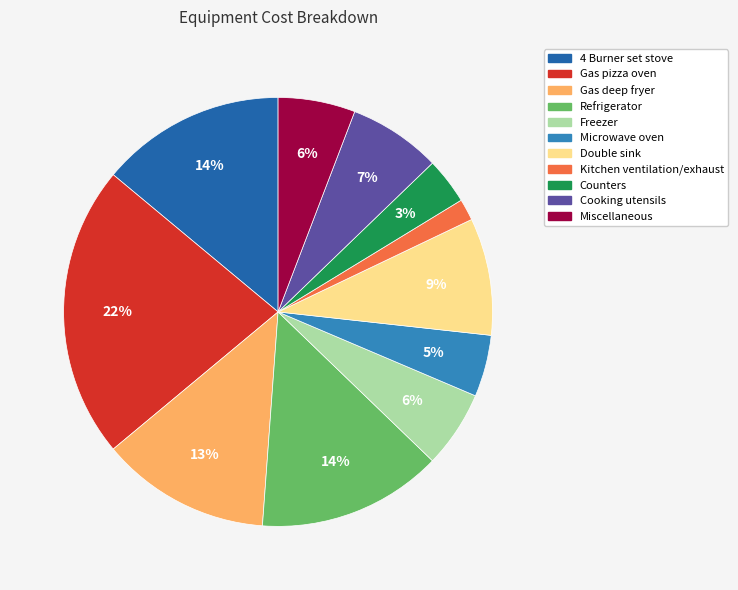

Do Double sink and Miscellaneous together represent more than half of the pie?

No